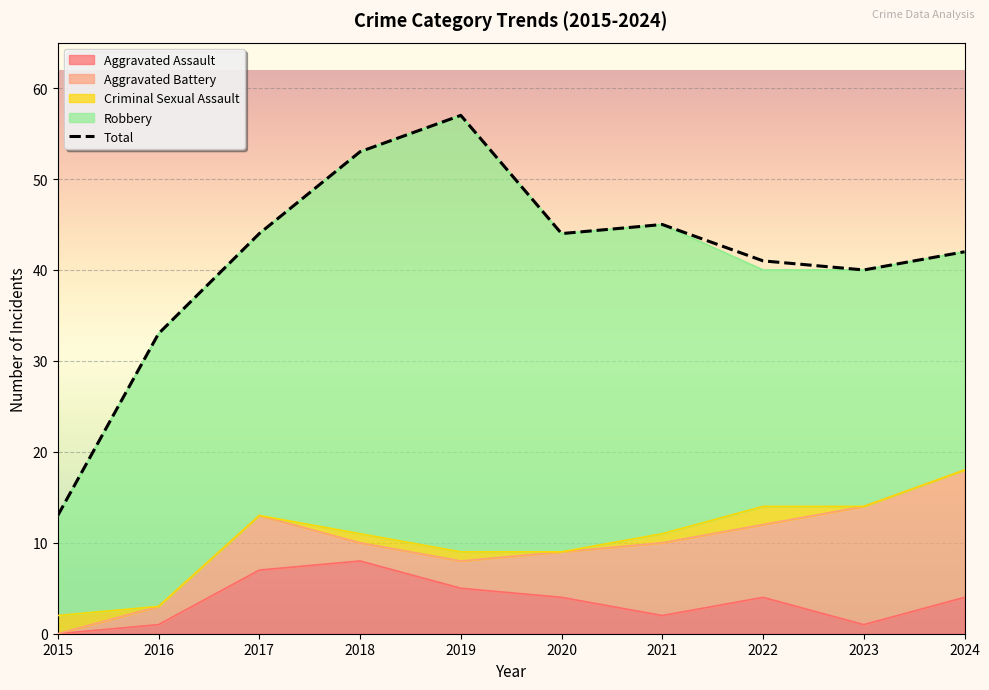

What is the difference between the values at 2017 and 2023?

4